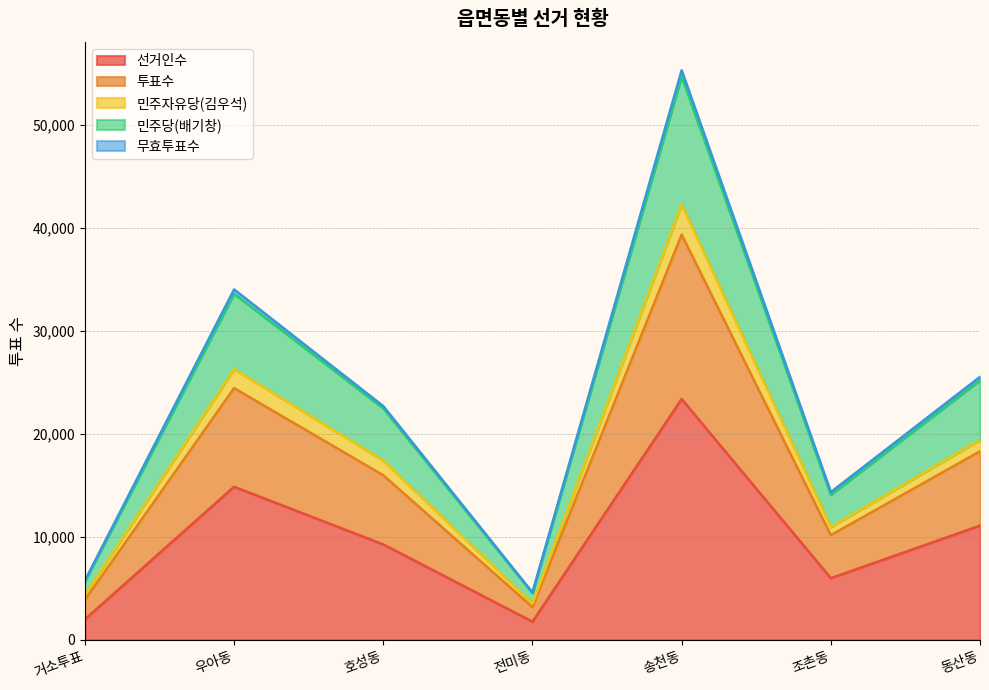

In 선거인수, how many points are higher than both neighbors (excluding endpoints)?

2